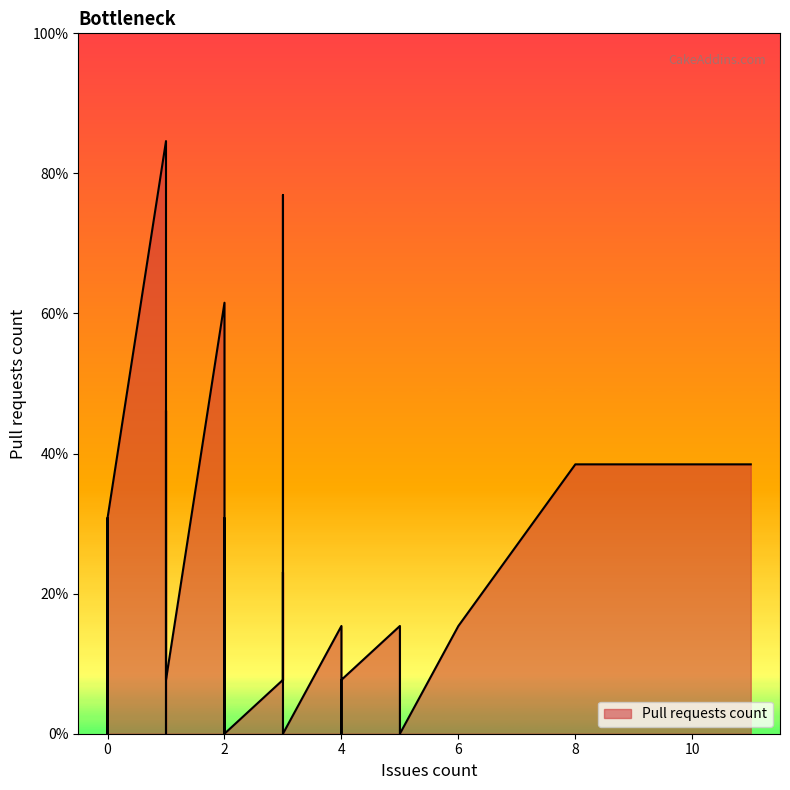

True or false: the data shows 0 at 2.

True